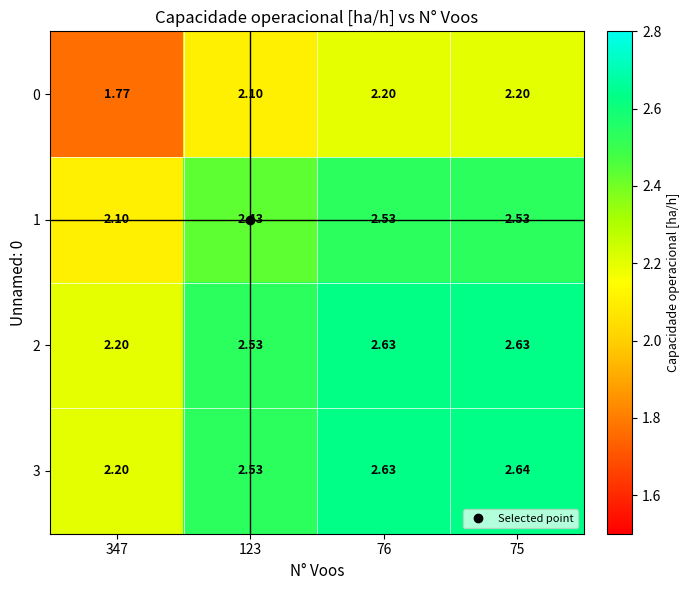

Is the value of 1 at 347 greater than the value of 2 at 347?

No